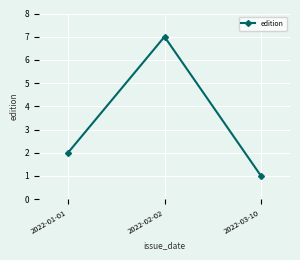

Reading right to left, extract all data points from this chart.

2022-03-10=1	2022-02-02=7	2022-01-01=2